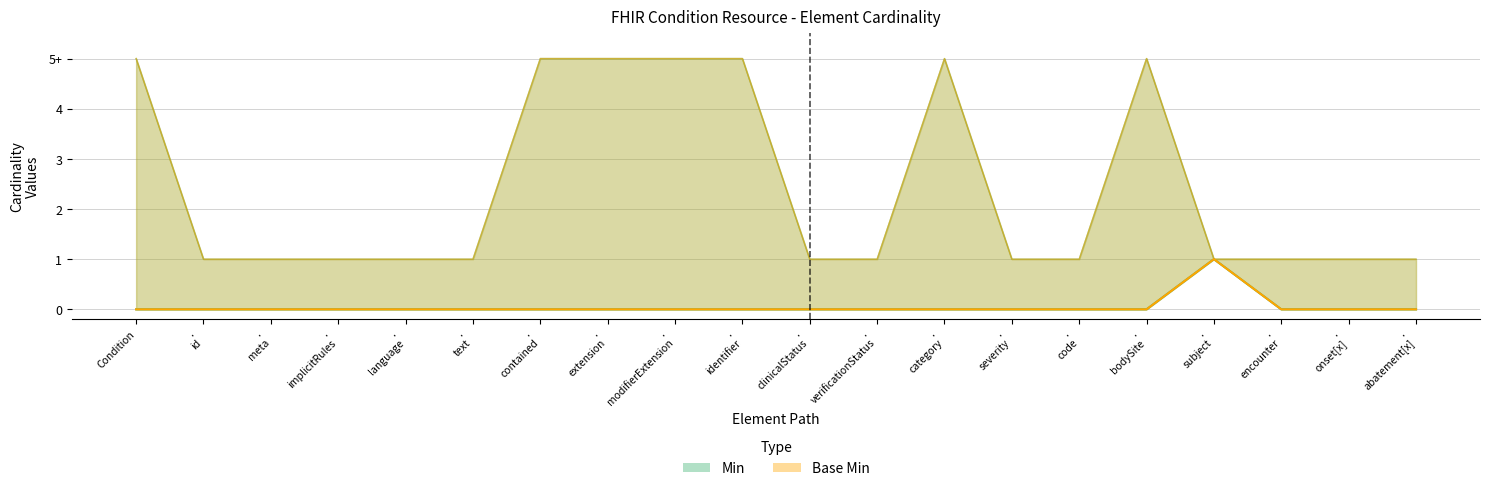

What is the label of the 11th point from the right?

. identifier